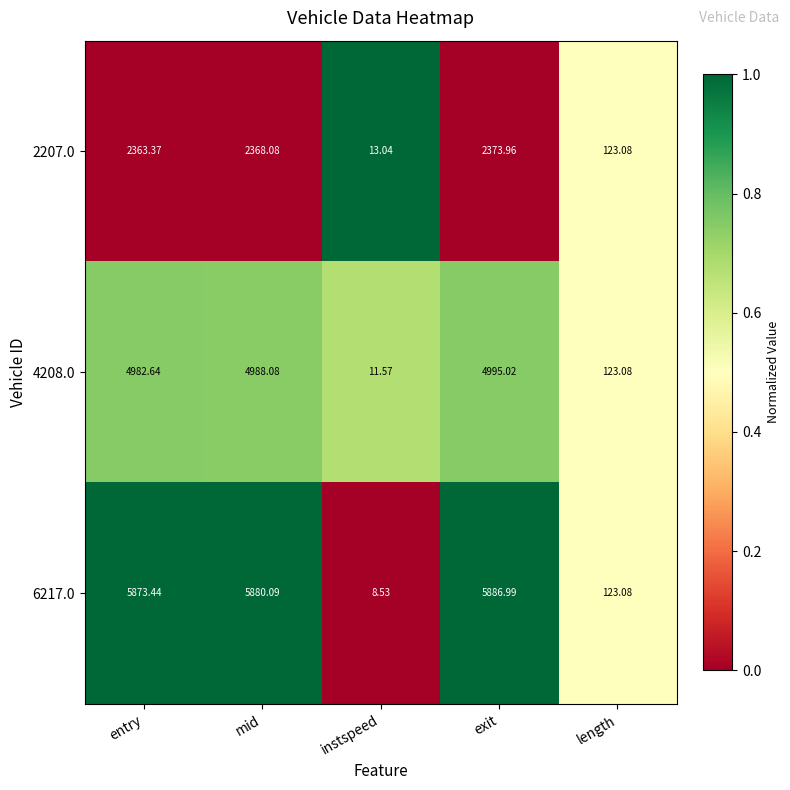

At which label is 2207.0 closest to 1193?

length